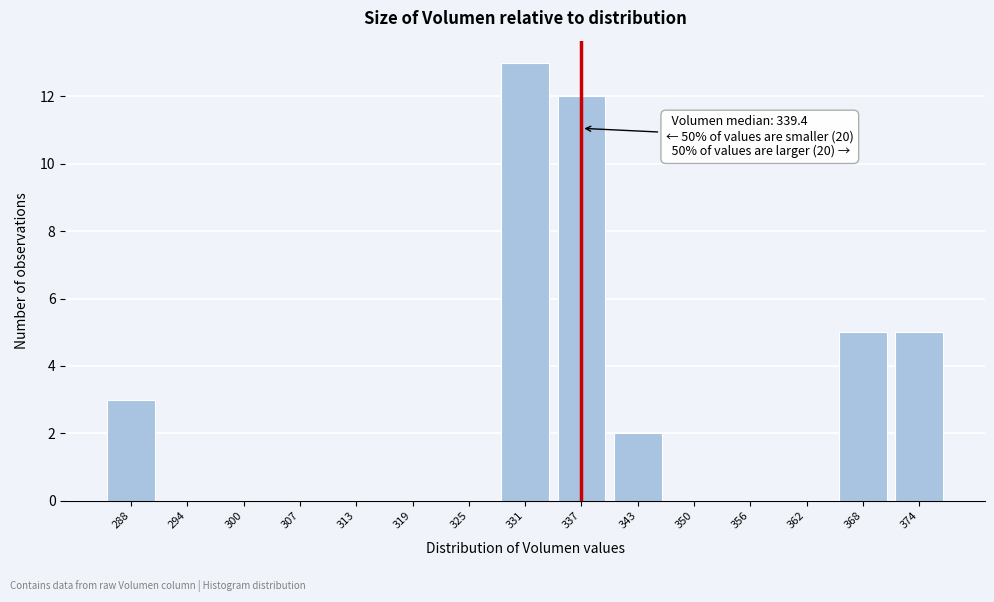

Reading left to right, transcribe all the data shown in this chart.

288=3	294=0	300=0	307=0	313=0	319=0	325=0	331=13	337=12	343=2	350=0	356=0	362=0	368=5	374=5